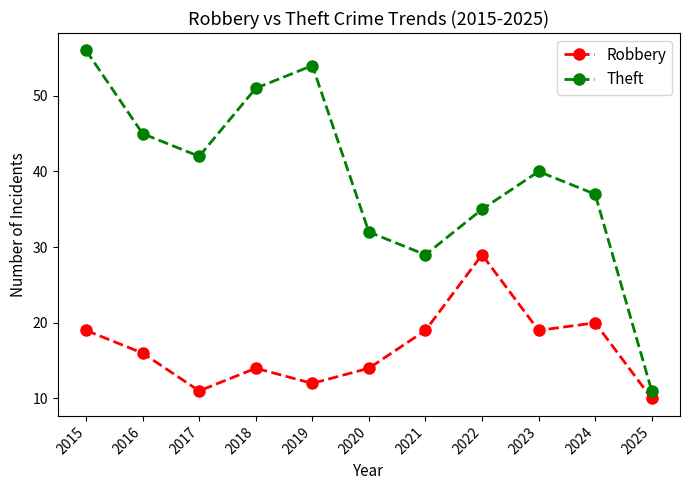

The value of Theft at 2025 is 11. True or false?

True